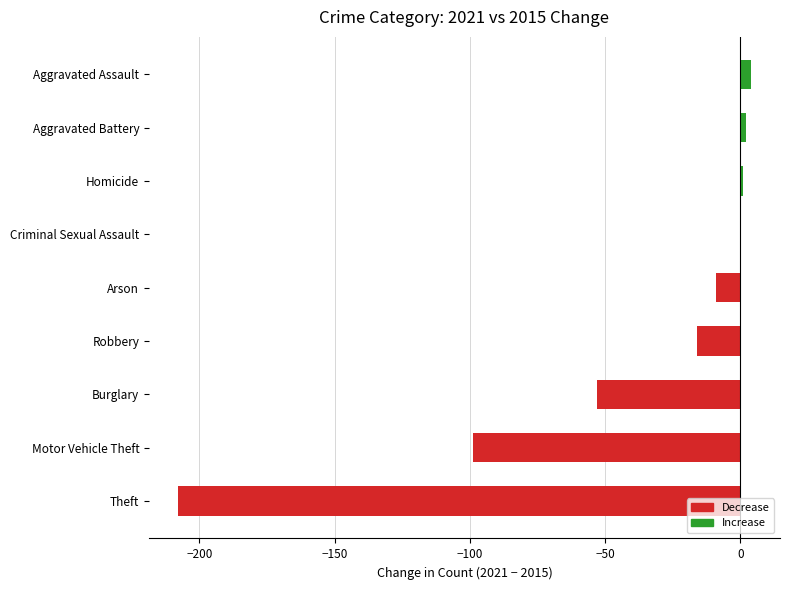

The chart shows a value of -16 at Arson. True or false?

False